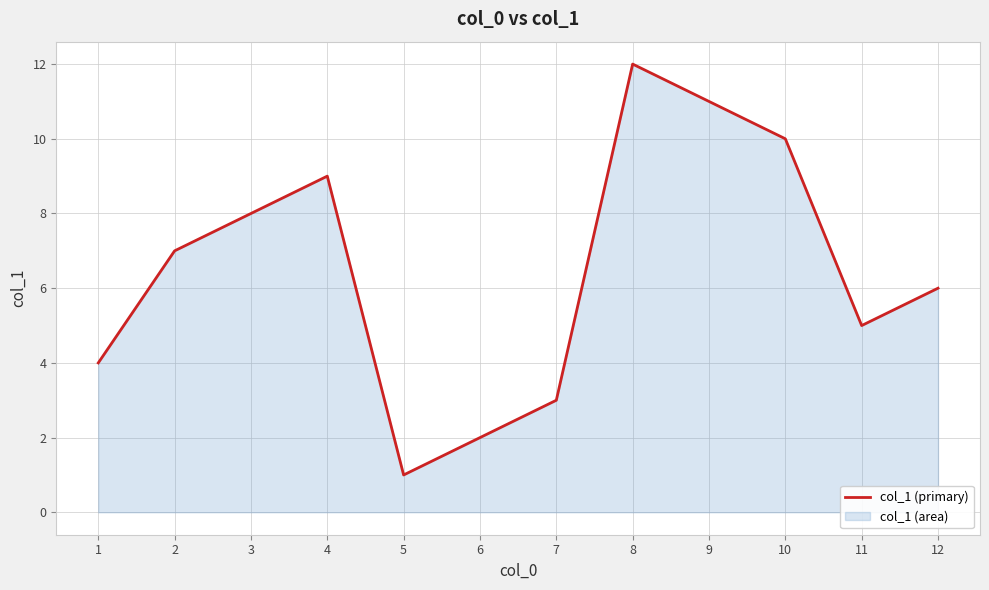

Which label corresponds to the smallest value in the chart?

5